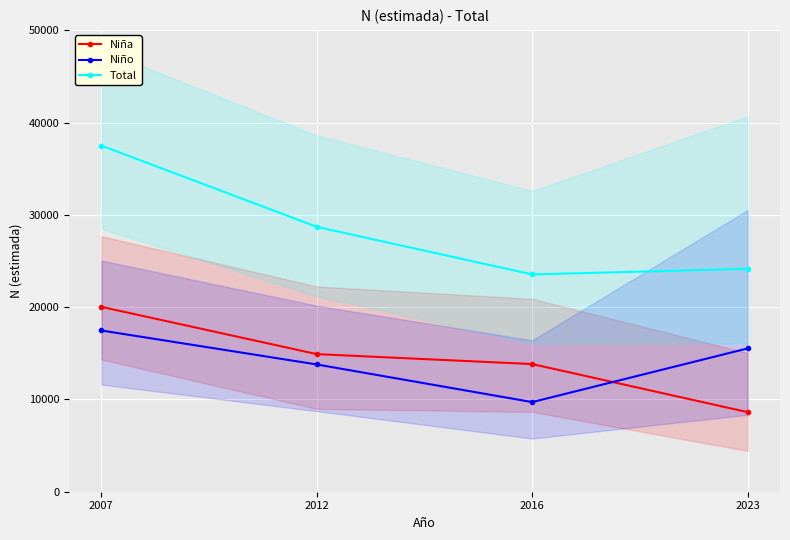

What is the value of the Total point at the 1st from the left?

37508